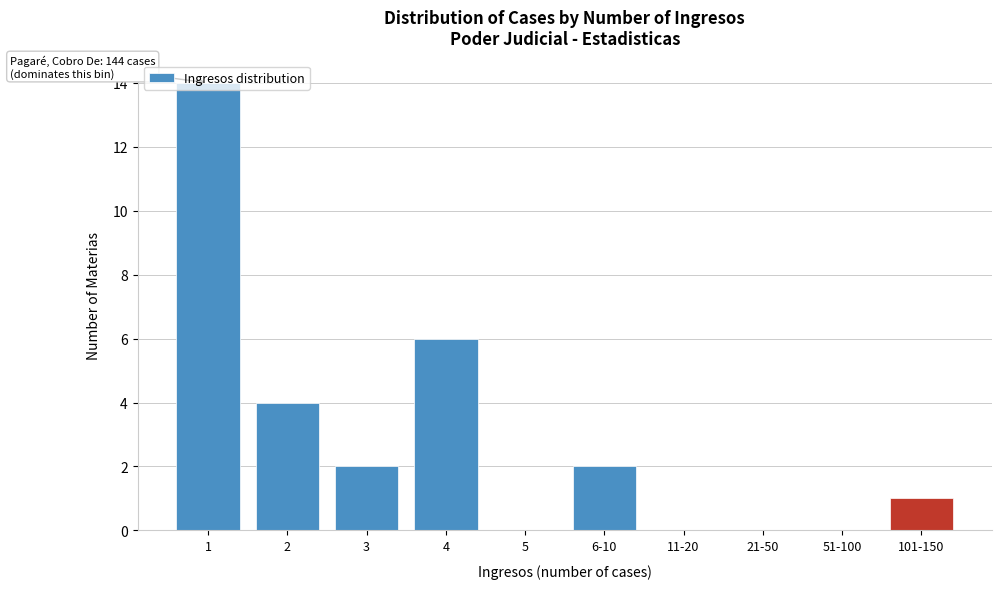

What is the greatest value displayed?

14